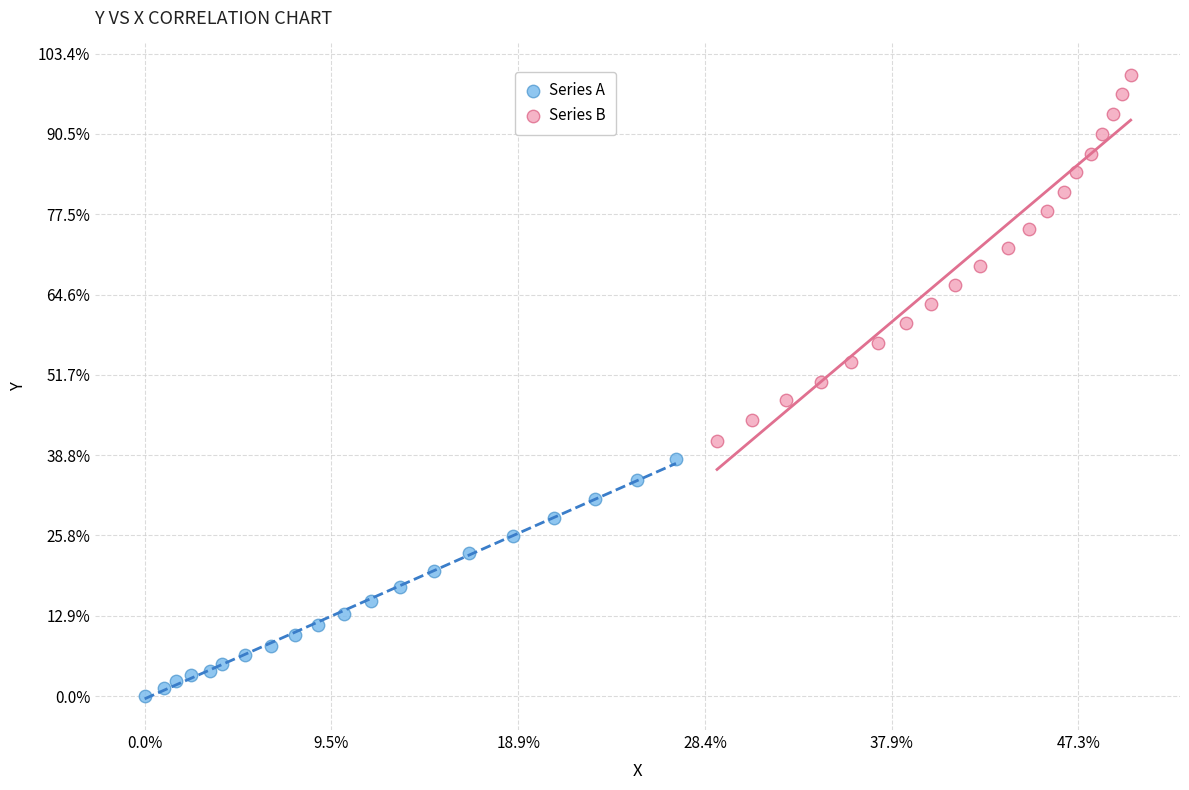

What are all the series names shown in the legend?

Series A, Series B